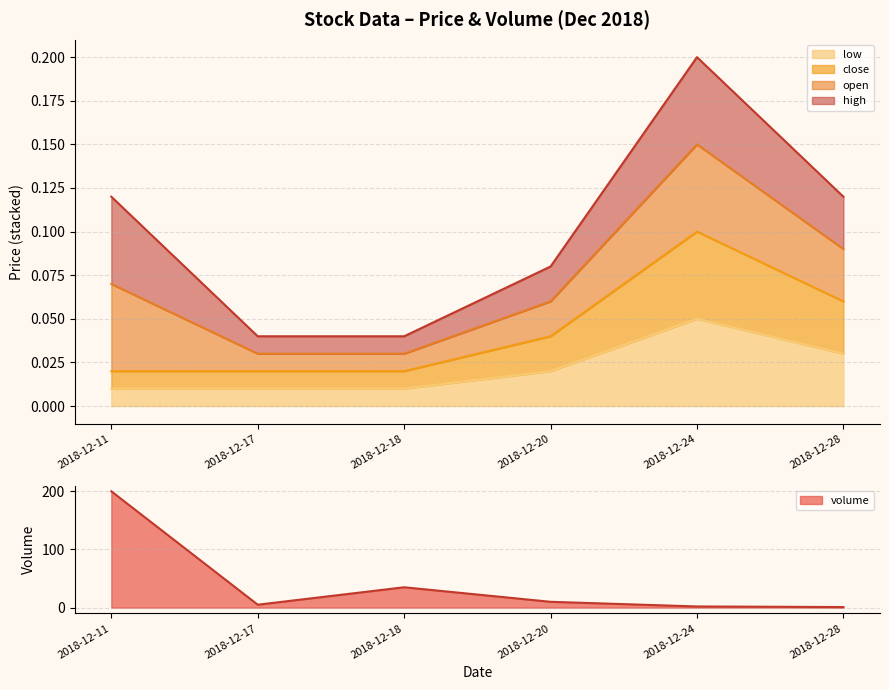

Which has a higher value, 2018-12-20 or 2018-12-17?

2018-12-20